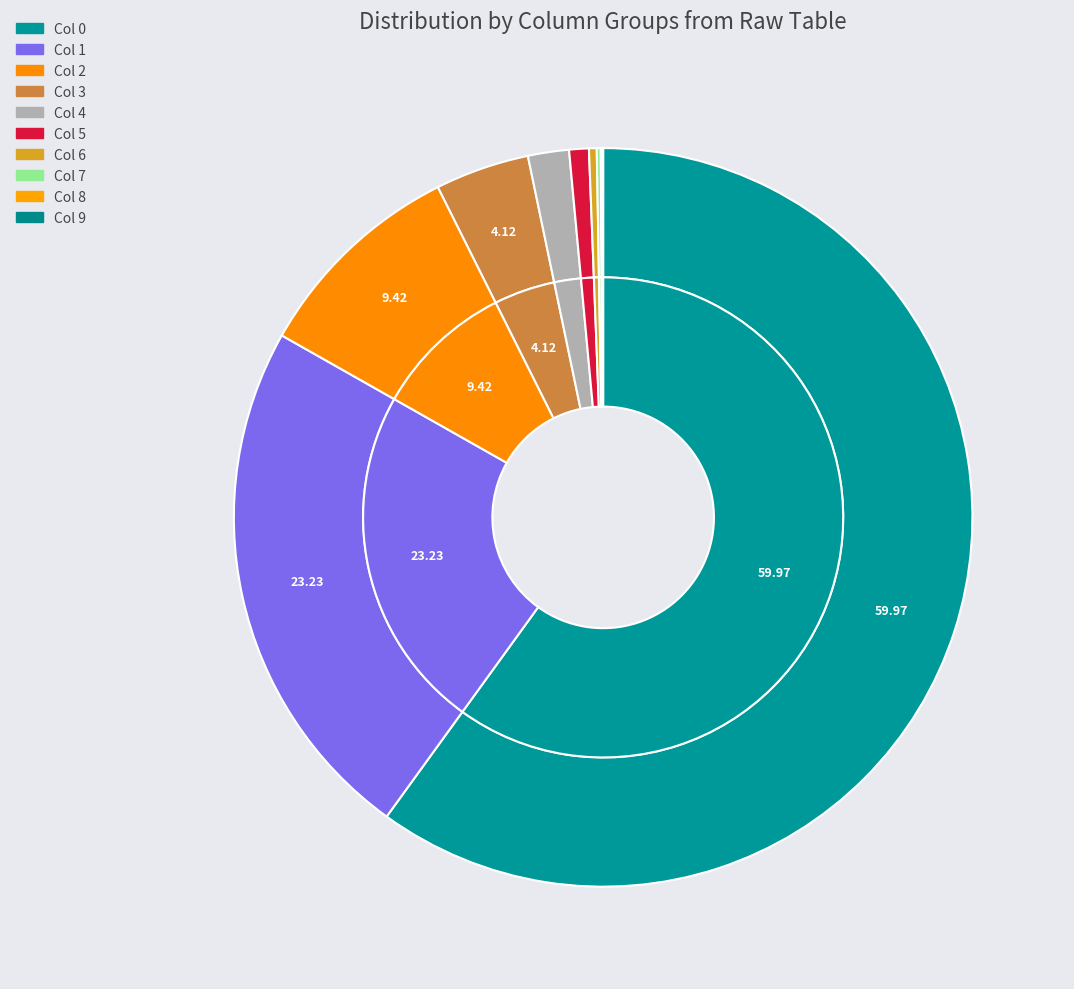

To the nearest percent, what is the combined percentage of 2 and 5?

10%